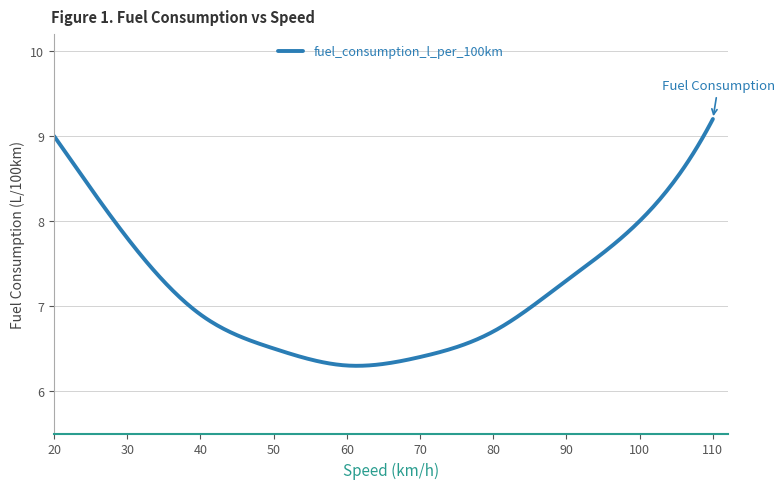

Reading left to right, what are all the values shown in this chart?

9.0	7.8	6.9	6.5	6.3	6.4	6.7	7.3	8.0	9.2